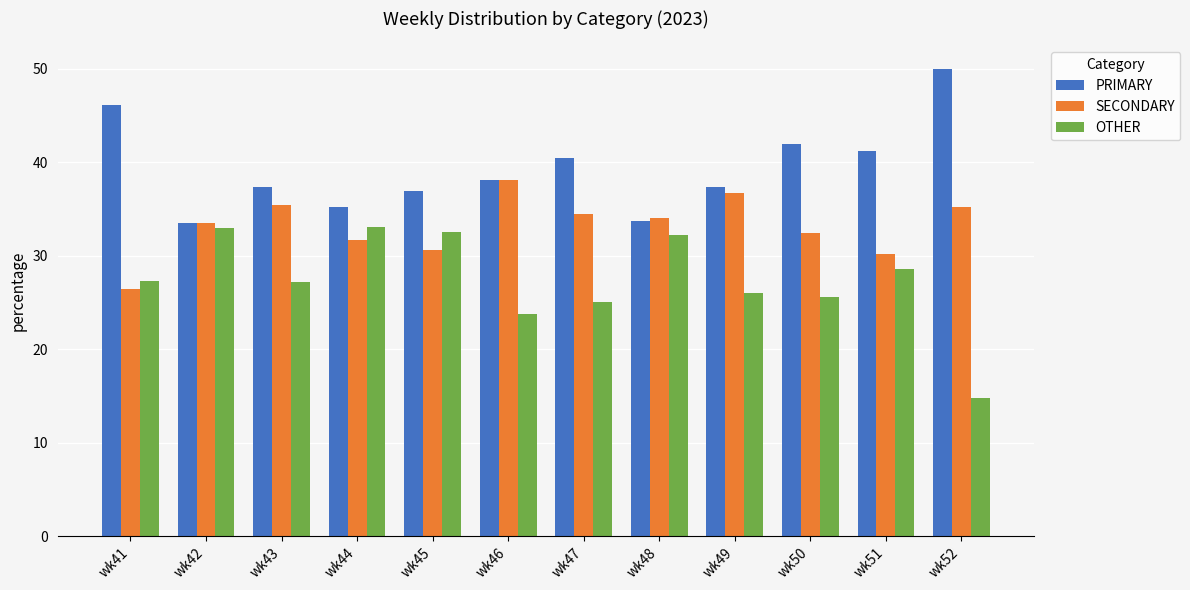

Rank the series by their average value, from highest to lowest.

PRIMARY, SECONDARY, OTHER